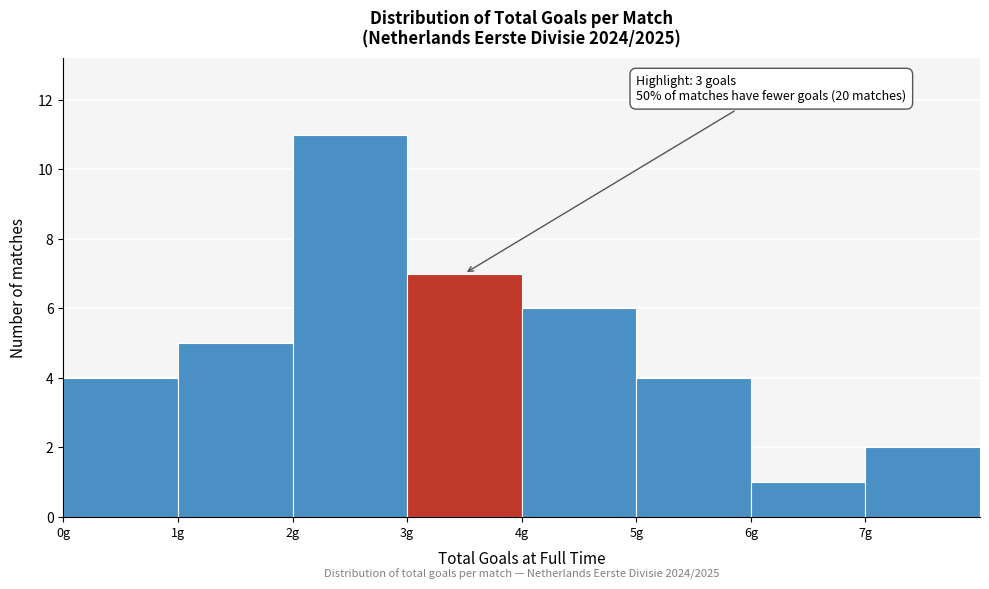

Over which range of the x-axis is the bar tallest?

2 to 3